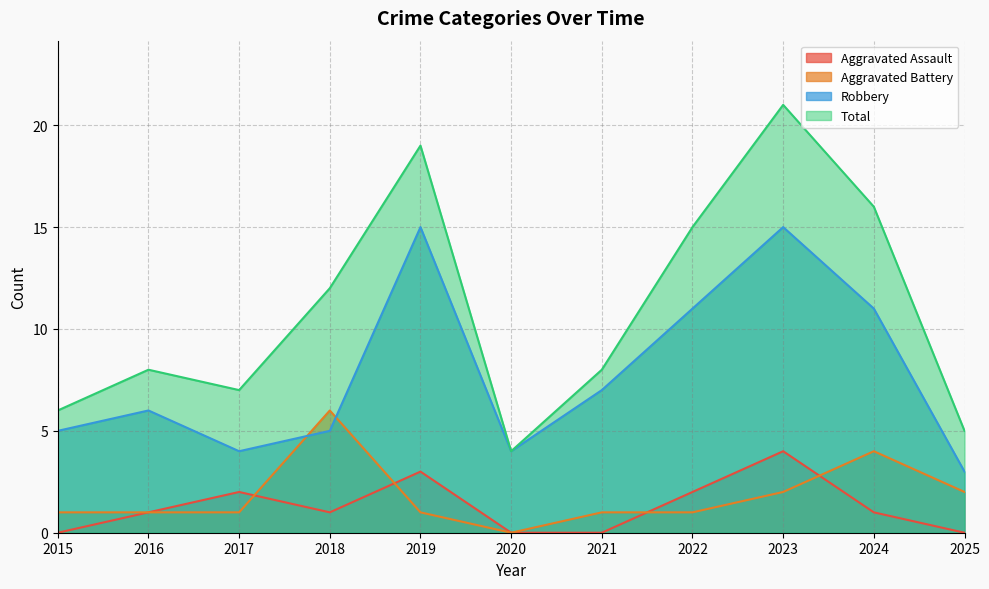

Is the value of Robbery at 2023 greater than the value of Aggravated Battery at 2022?

Yes